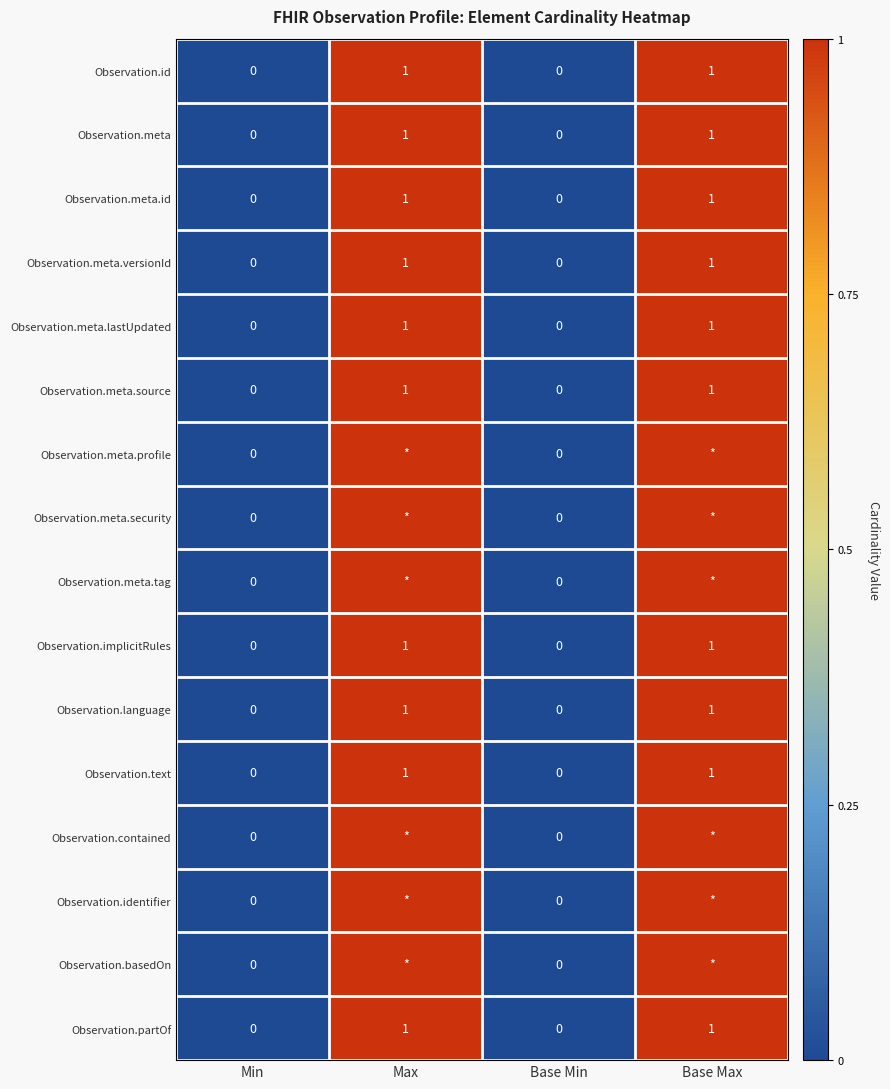

How many series are shown in this chart?

16